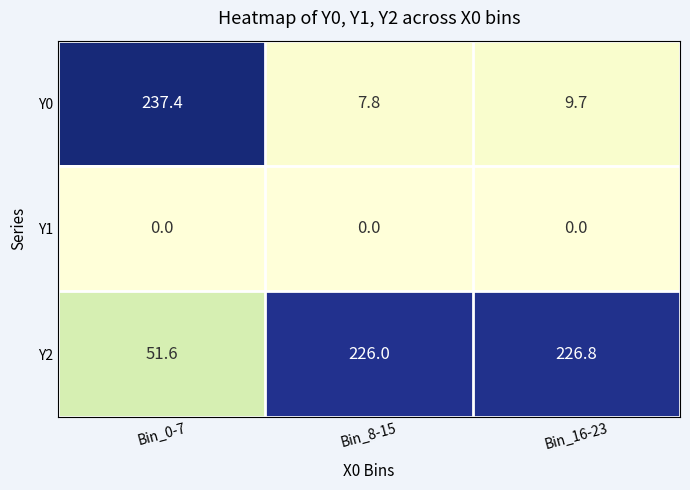

Reading left to right, transcribe all the data shown in this chart.

Y0: Bin_0-7=237.4	Bin_8-15=7.8	Bin_16-23=9.7
Y1: Bin_0-7=0.0	Bin_8-15=0.0	Bin_16-23=0.0
Y2: Bin_0-7=51.6	Bin_8-15=226.0	Bin_16-23=226.8